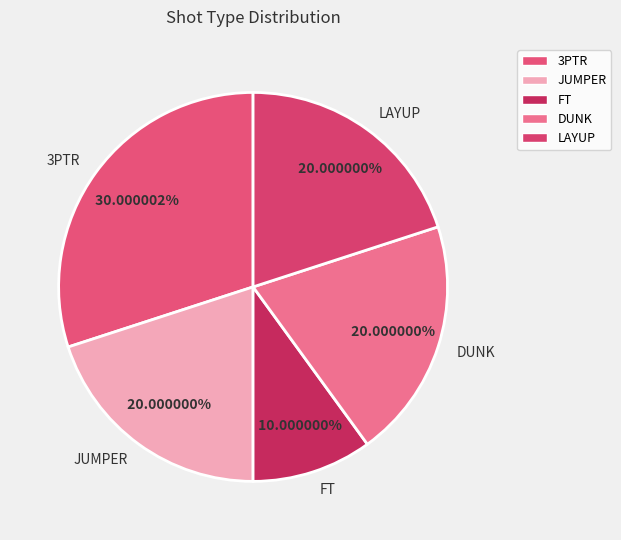

Is it true that FT is 22% of the pie?

False